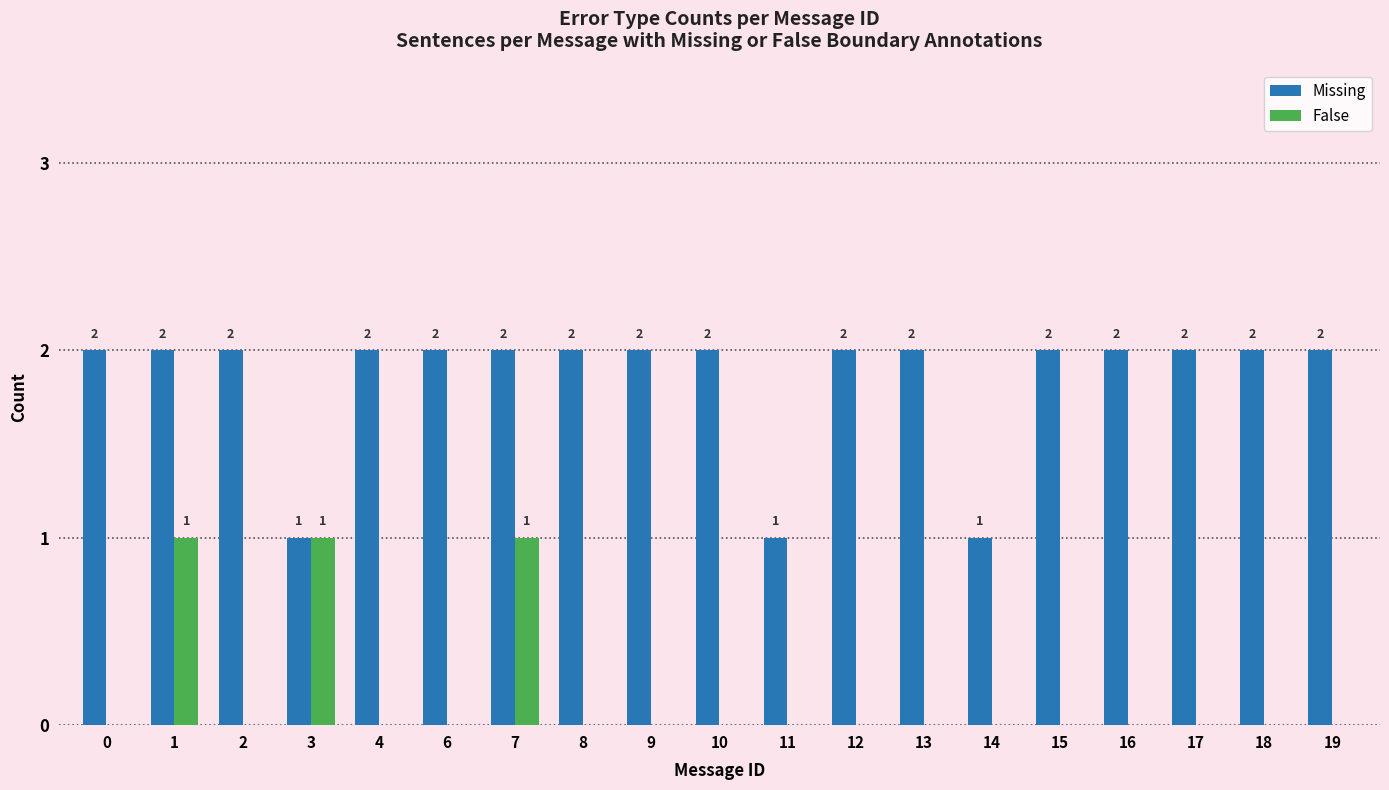

True or false: Missing has a value of 2 at 17.

True